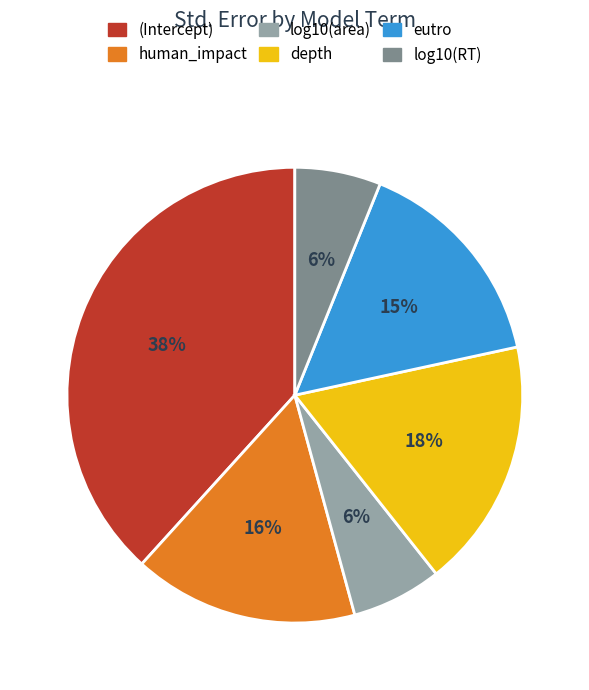

What percentage is the log10(RT) slice, to the nearest percent?

6%